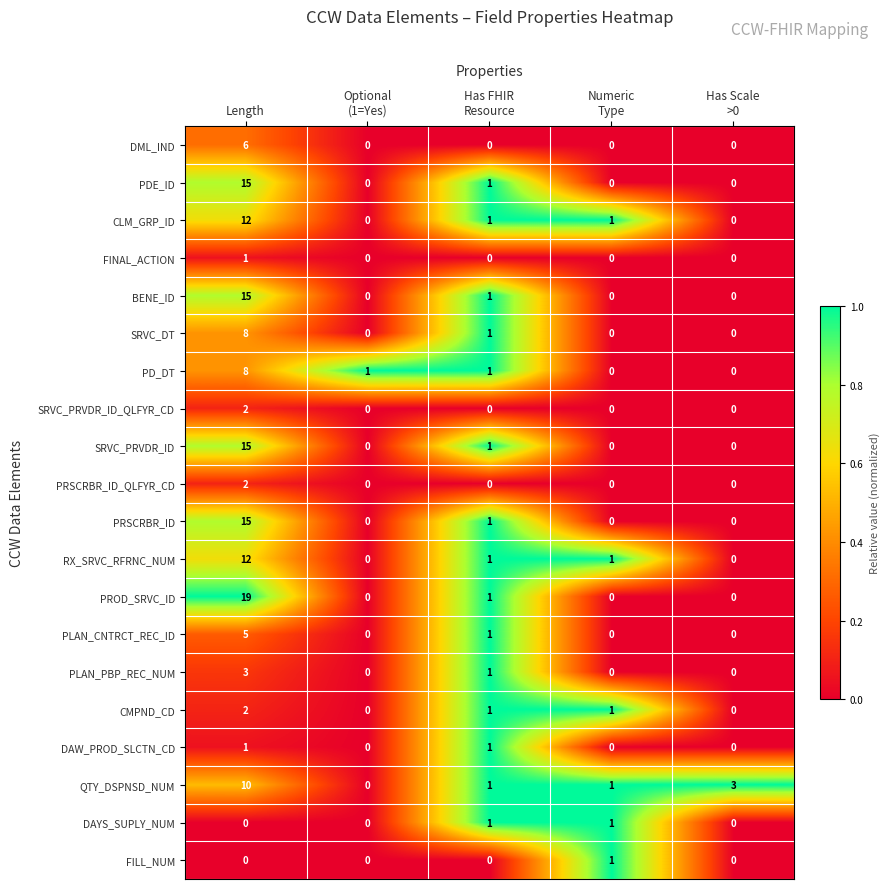

At which category does the chart reach its peak across all series?

Length